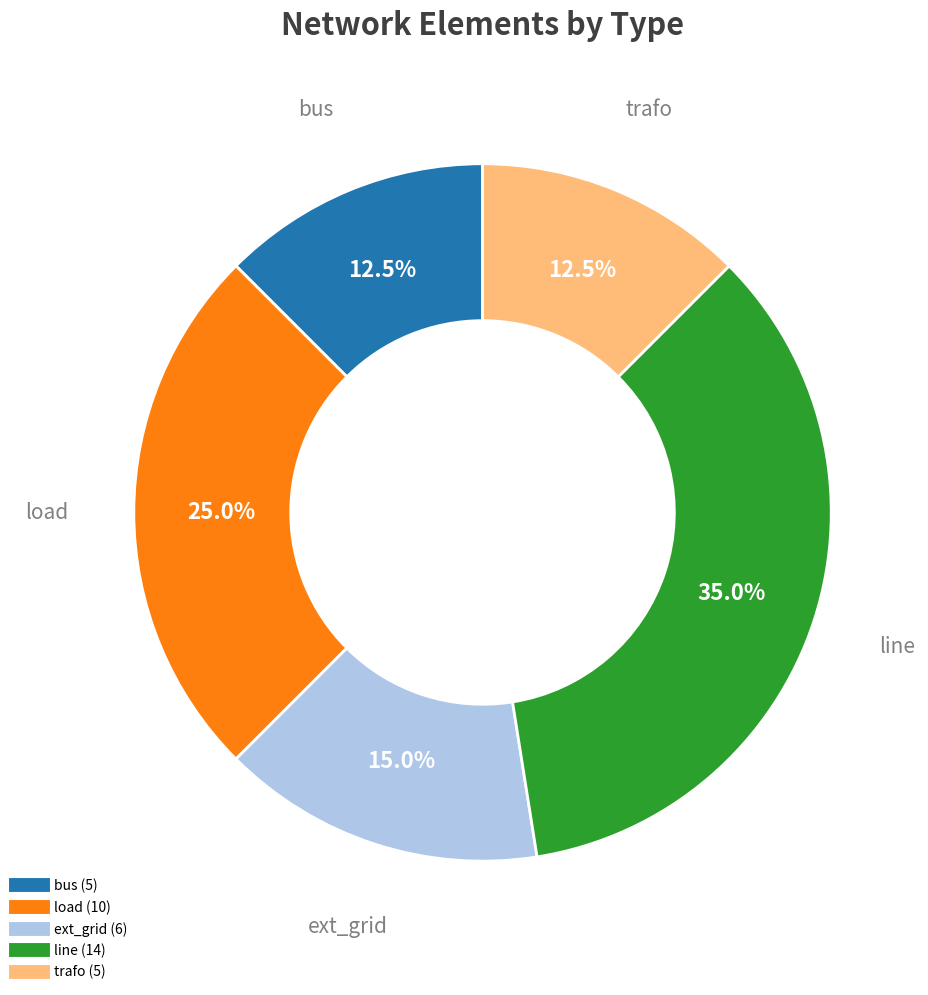

How many segments does this pie chart have?

5